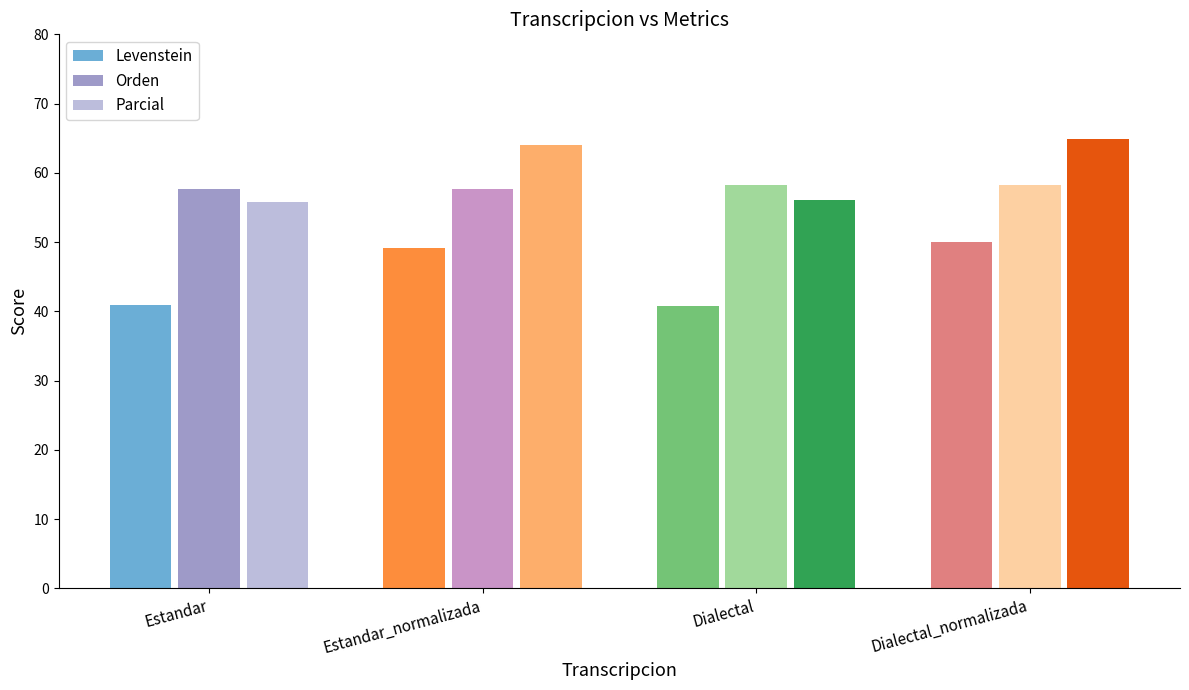

Rank the series by their maximum value, from lowest to highest.

Levenstein, Orden, Parcial